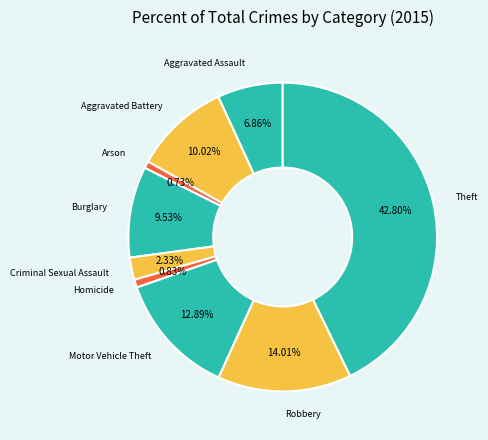

Count the number of slices in the pie.

9